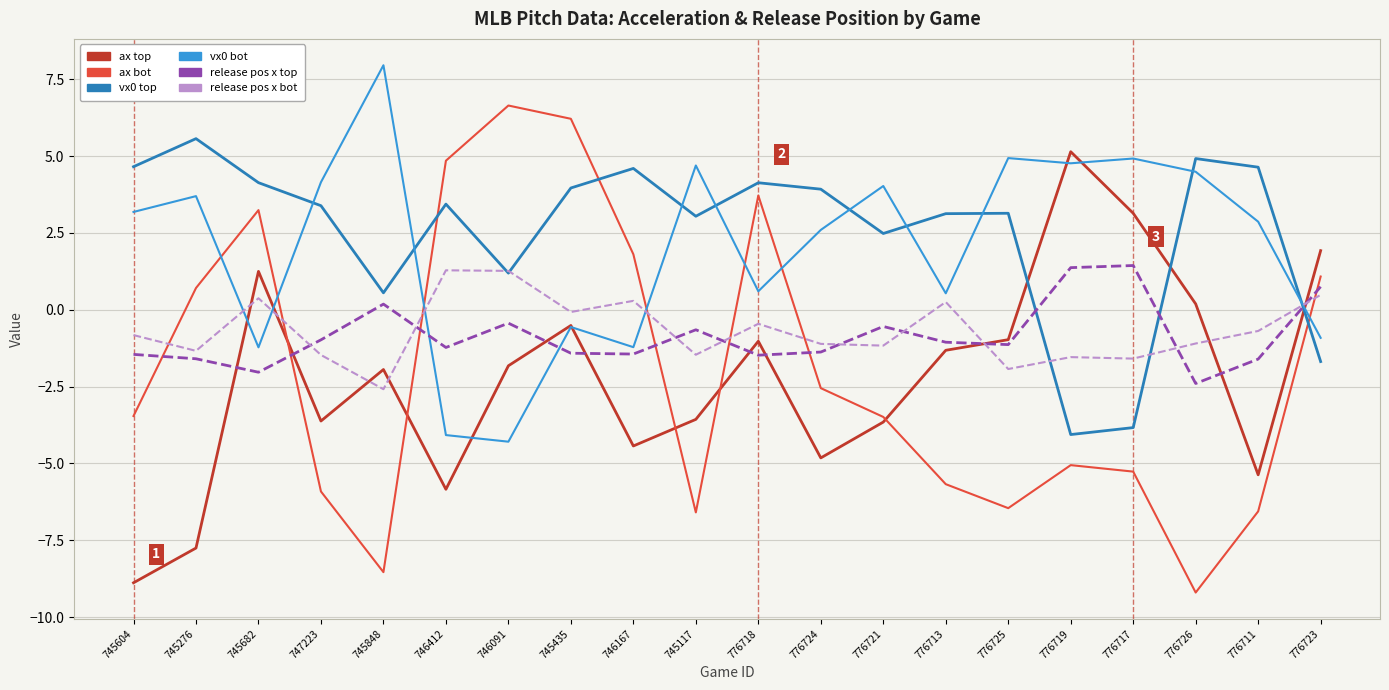

What is the total value across all series at 746091?

2.5